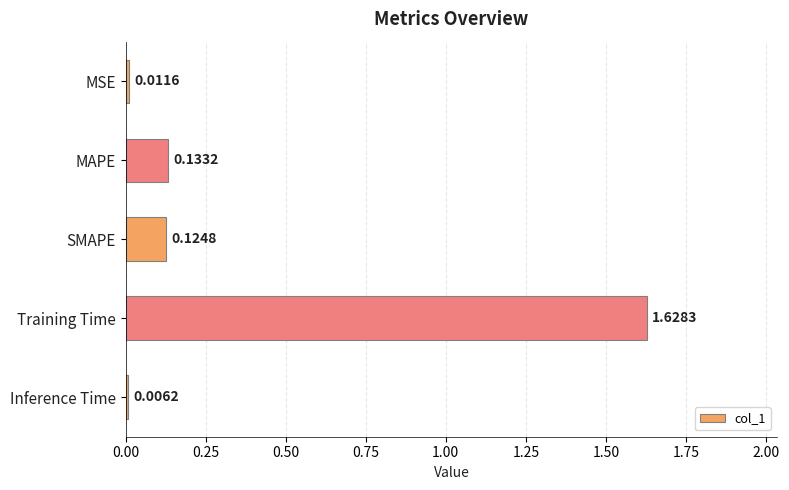

What is the label of the 1st bar from the top?

MSE